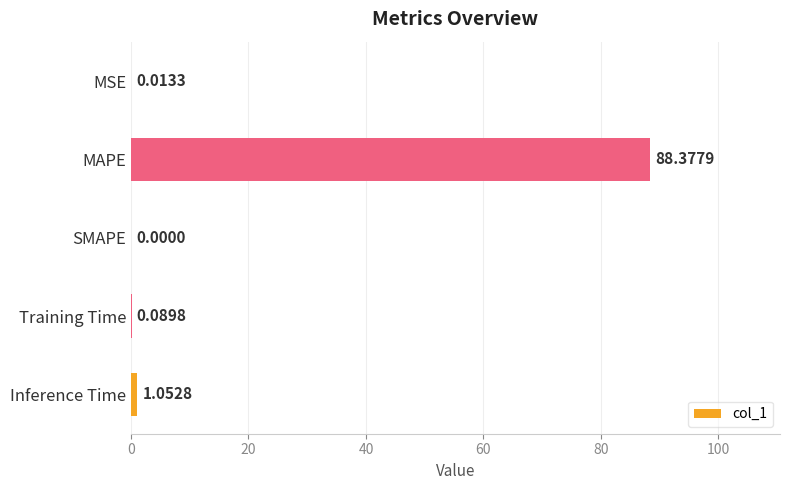

What is the change in value from MAPE to SMAPE?

-88.4